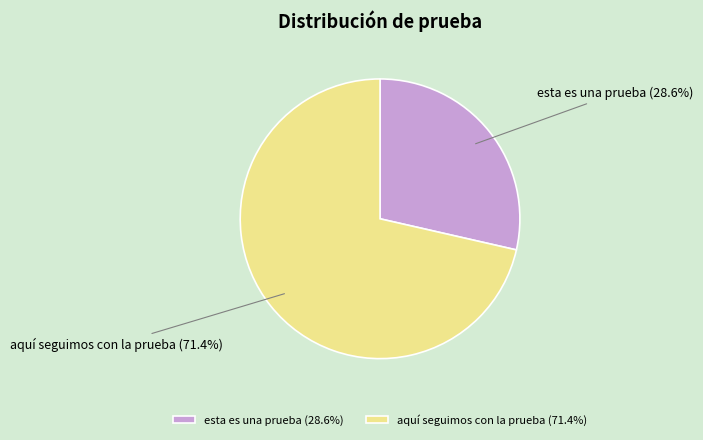

Is there any slice that represents more than half of the pie?

Yes